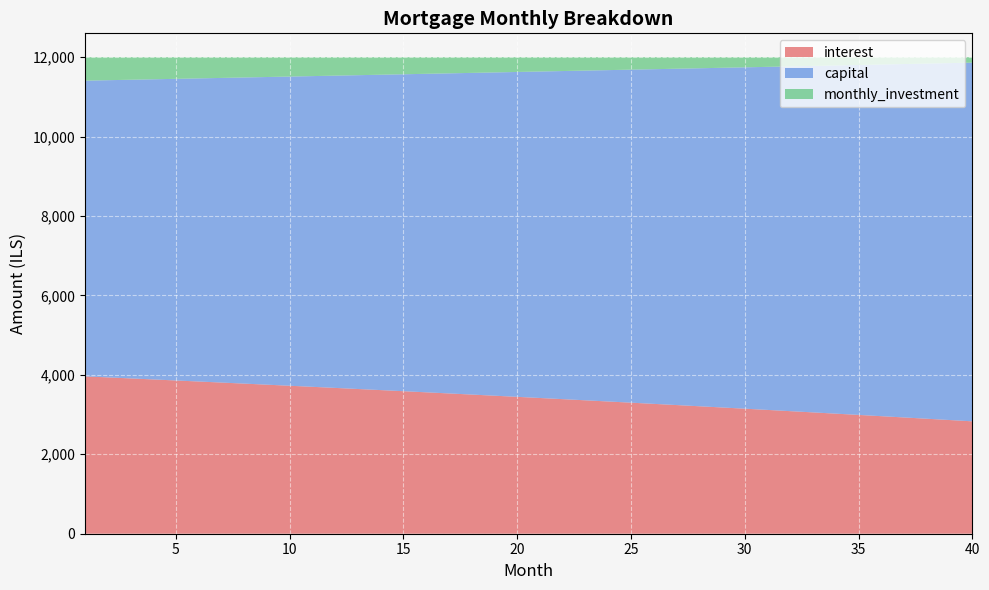

Reading right to left, transcribe all the data shown in this chart.

interest: 40=2830.2	39=2862.9	38=2895.4	37=2927.8	36=2959.9	35=2991.8	34=3023.5	33=3055.1	32=3086.4	31=3117.5	30=3148.4	29=3179.1	28=3209.6	27=3239.9	26=3270.0	25=3300.0	24=3329.7	23=3359.2	22=3388.6	21=3417.7	20=3446.7	19=3475.5	18=3504.1	17=3532.5	16=3560.7	15=3588.7	14=3616.6	13=3644.2	12=3671.7	11=3699.0	10=3726.2	9=3753.1	8=3779.9	7=3806.4	6=3832.9	5=3859.1	4=3885.2	3=3911.0	2=3936.8	1=3962.3
capital: 40=9031.8	39=8987.2	38=8942.8	37=8898.6	36=8854.7	35=8811.0	34=8767.5	33=8724.2	32=8681.1	31=8638.2	30=8595.6	29=8553.1	28=8510.9	27=8468.9	26=8427.1	25=8385.5	24=8344.0	23=8302.9	22=8261.9	21=8221.0	20=8180.5	19=8140.1	18=8099.9	17=8059.9	16=8020.1	15=7980.5	14=7941.1	13=7901.9	12=7862.8	11=7824.0	10=7785.4	9=7746.9	8=7708.7	7=7670.6	6=7632.8	5=7595.1	4=7557.6	3=7520.2	2=7483.1	1=7446.2
monthly_investment: 40=138.1	39=149.9	38=161.8	37=173.6	36=185.4	35=197.2	34=209.0	33=220.8	32=232.5	31=244.3	30=256.0	29=267.8	28=279.5	27=291.2	26=302.9	25=314.6	24=326.2	23=337.9	22=349.6	21=361.2	20=372.8	19=384.4	18=396.1	17=407.6	16=419.2	15=430.8	14=442.4	13=453.9	12=465.4	11=476.9	10=488.5	9=500.0	8=511.4	7=522.9	6=534.4	5=545.9	4=557.3	3=568.7	2=580.1	1=591.5